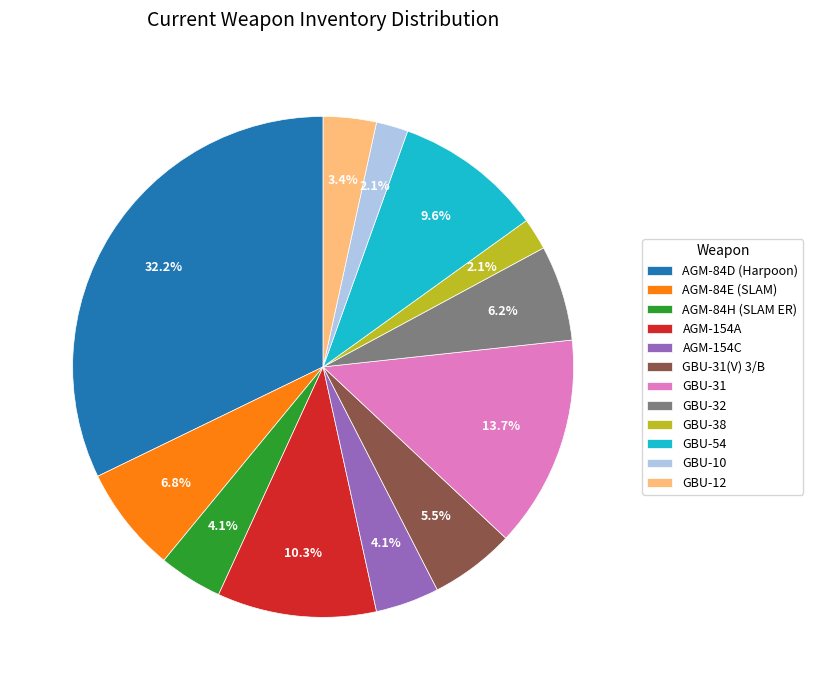

What percentage do GBU-12 and GBU-31 together represent?

17.1%